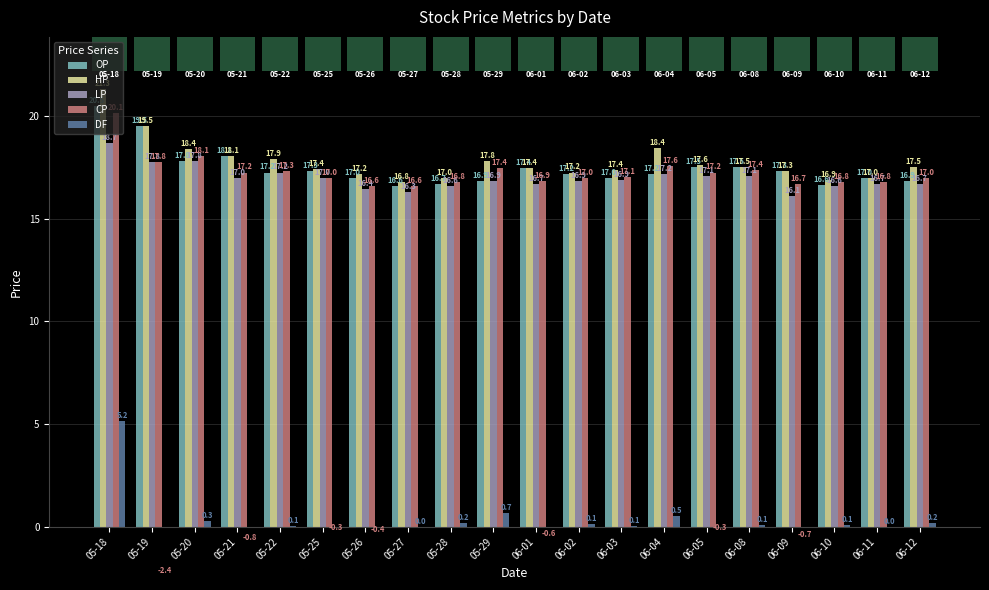

What are all the series names shown in the legend?

OP, HP, LP, CP, DF